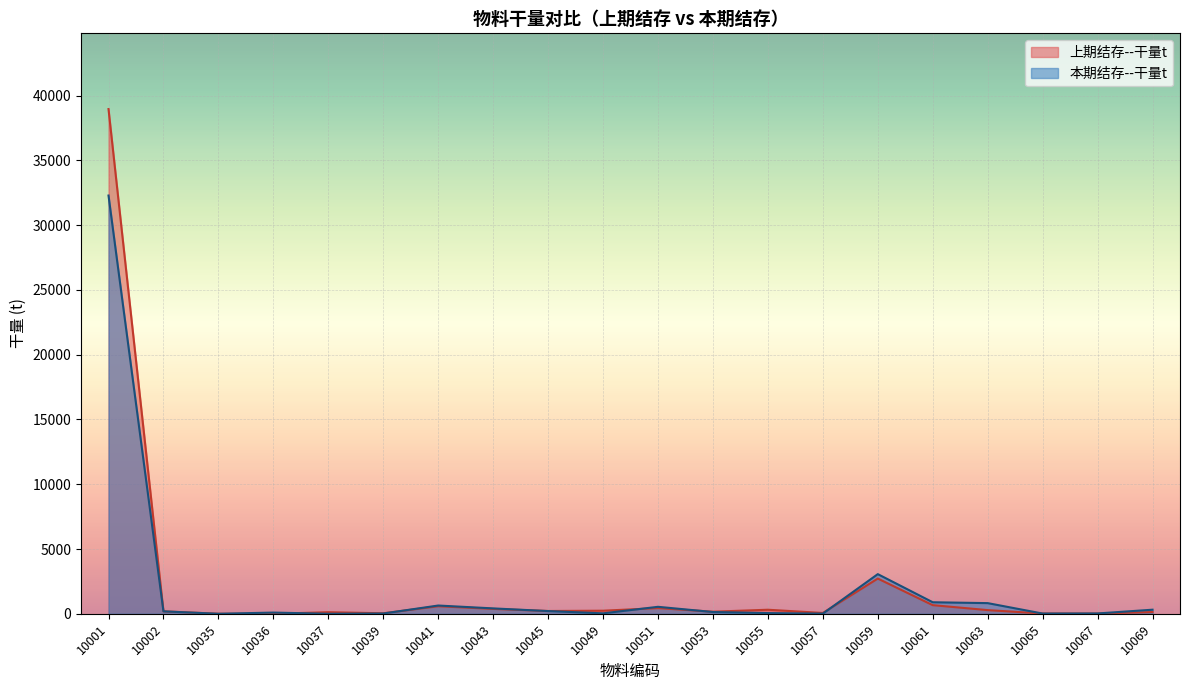

True or false: 上期结存--干量t and 本期结存--干量t cross at least once.

True